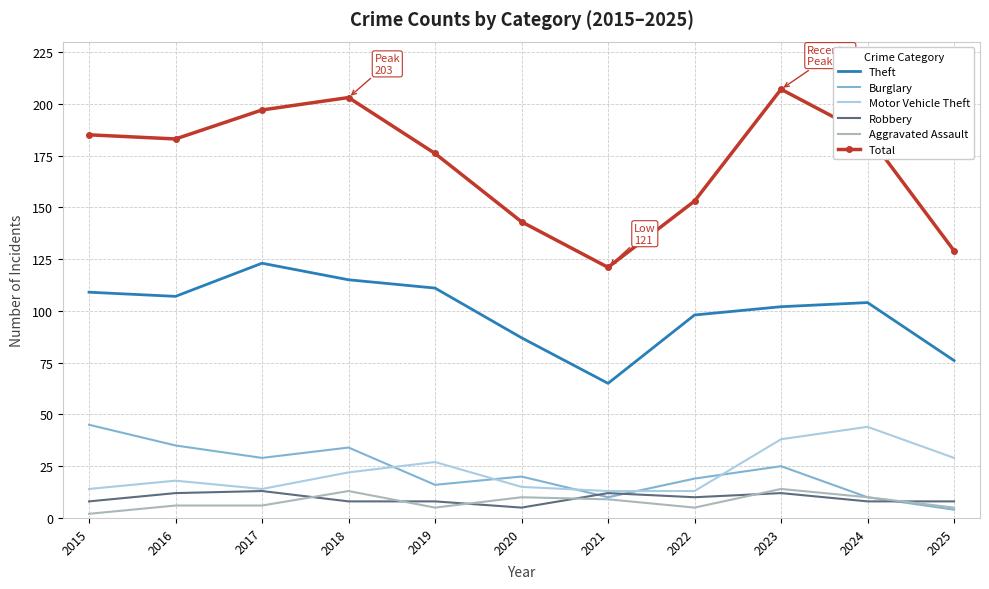

True or false: Burglary and Theft cross at least once.

False